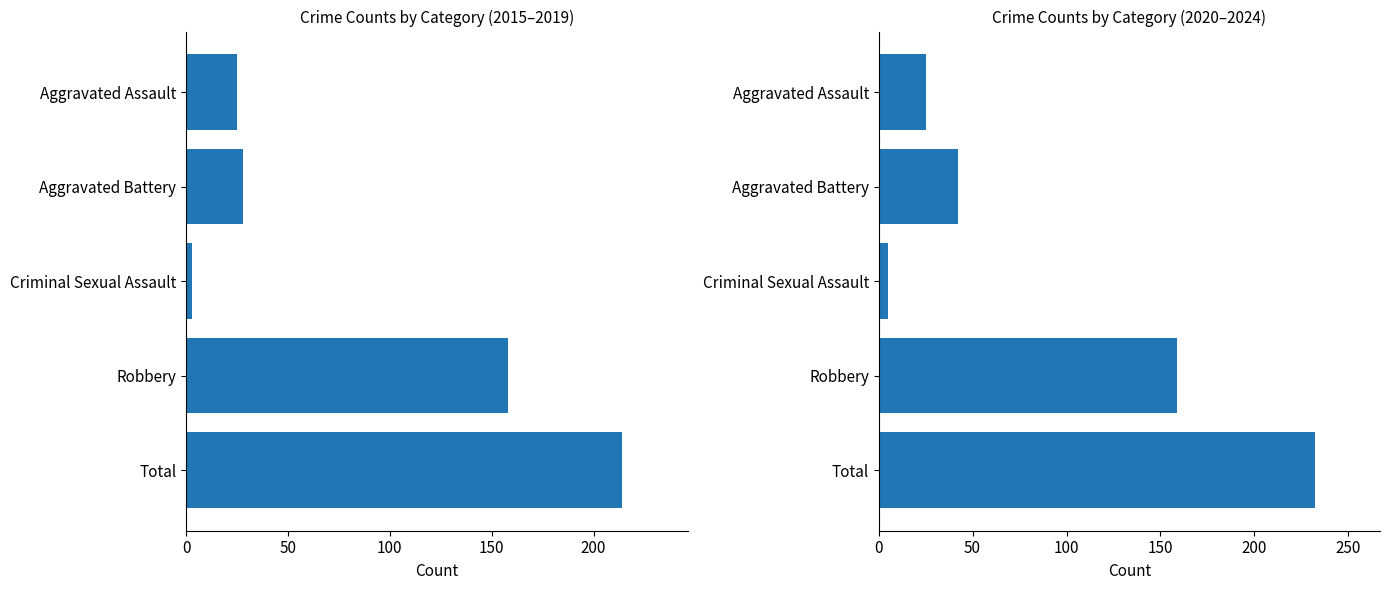

Reading right to left, extract all data points from this chart.

2015–2019: 214	158	3	28	25
2020–2024: 232	159	5	42	25